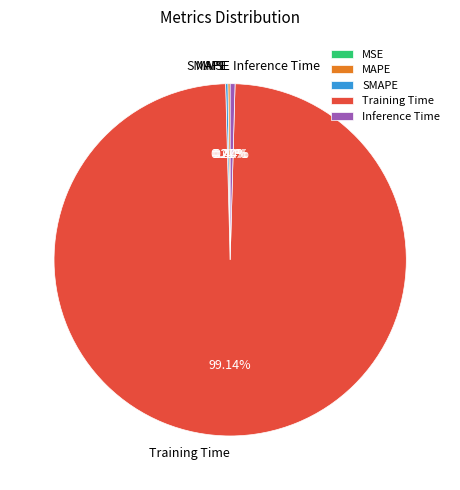

Which category accounts for the majority?

Training Time